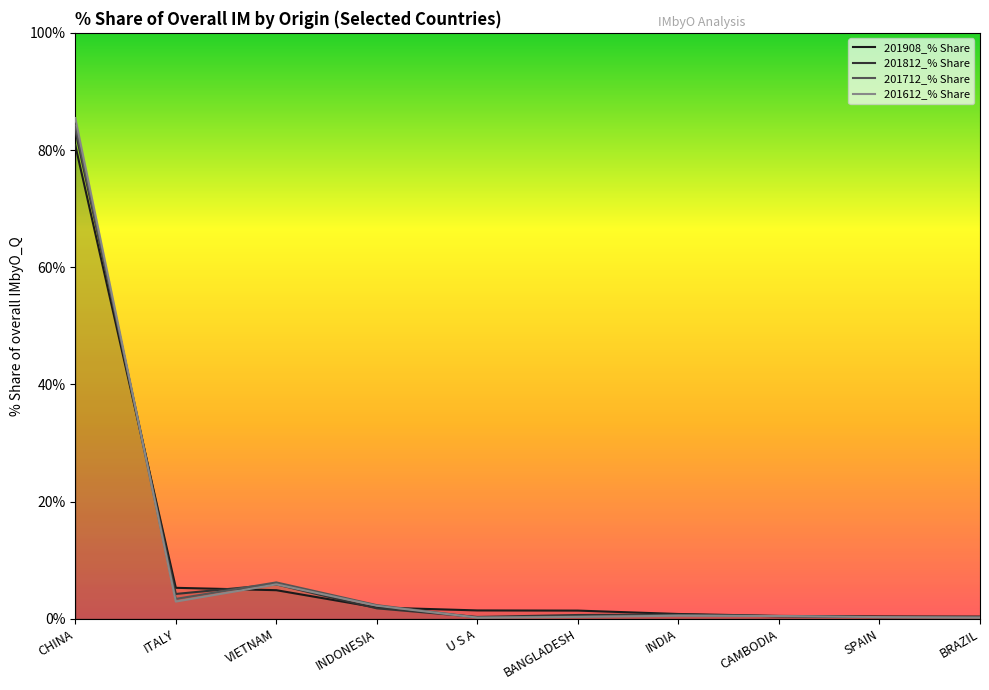

What is the spread (max minus min) of values at BRAZIL?

0.2